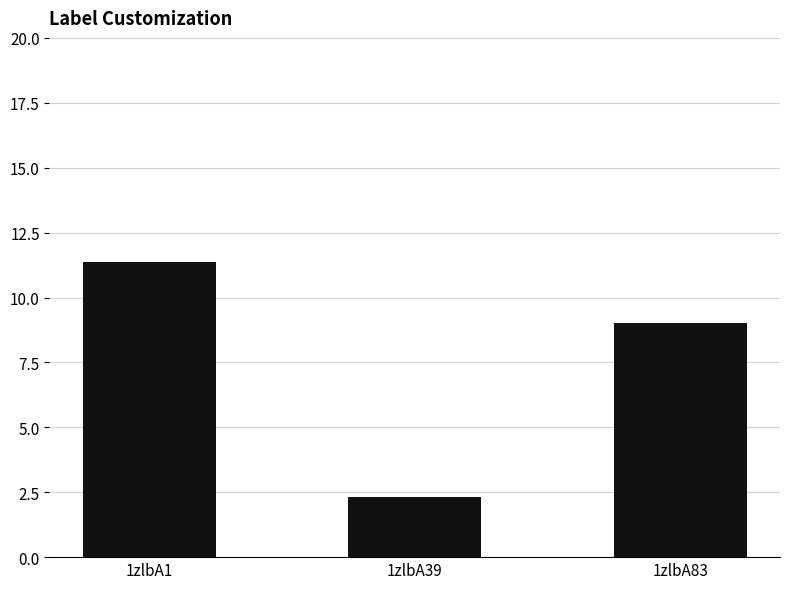

How many bars are there in total?

3